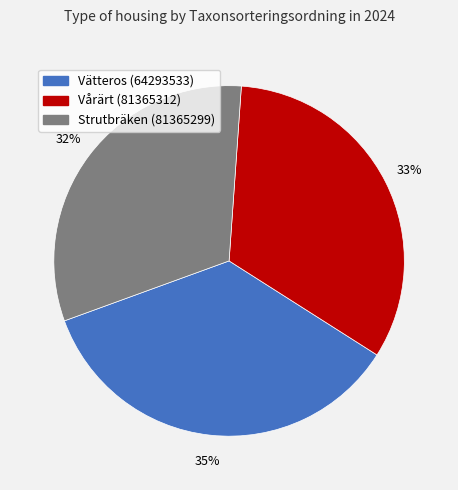

Which has a higher value, Strutbräken (81365299) or Vätteros (64293533)?

Vätteros (64293533)